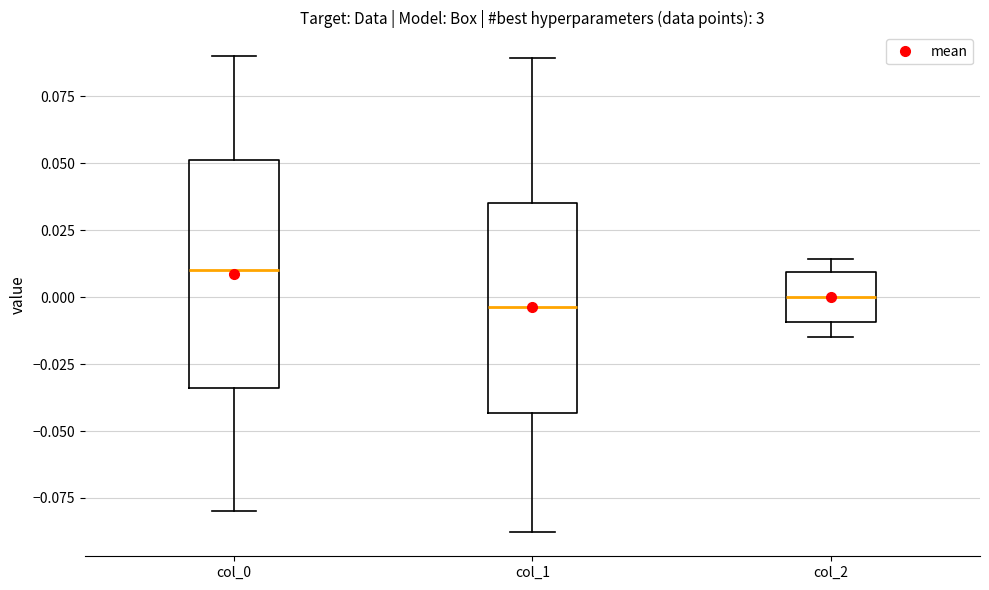

Reading left to right, transcribe this box plot: for each box, give where its median line is, the range the box spans, and where its two whiskers end, as read against the y-axis. The values are not printed on the chart, so give them approximately, as read against the axis.

col_0: median 0.010, box -0.035 to 0.050, whiskers -0.080 to 0.090
col_1: median -0.005, box -0.045 to 0.035, whiskers -0.090 to 0.090
col_2: median 0.000, box -0.010 to 0.010, whiskers -0.015 to 0.015